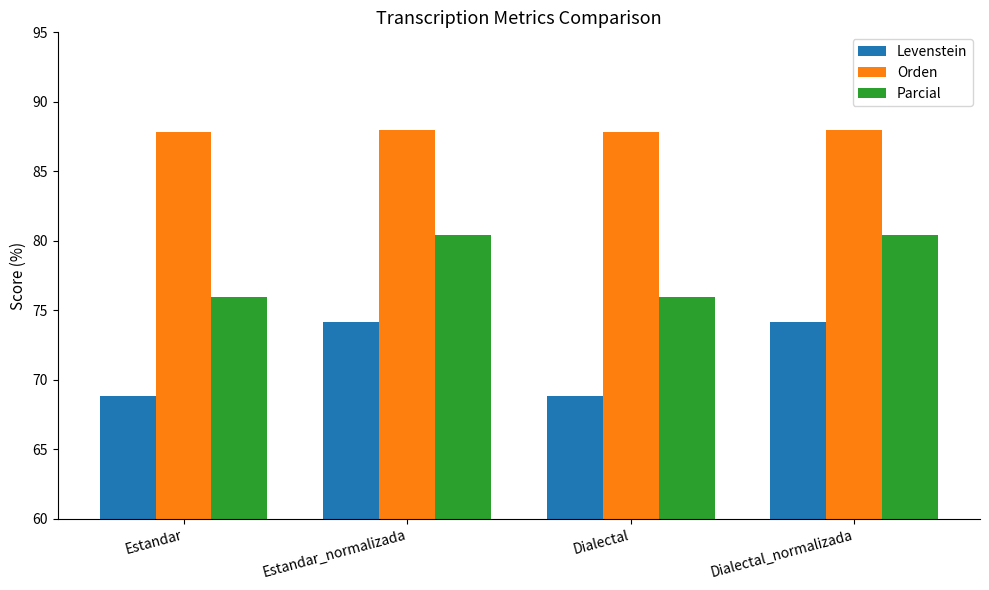

True or false: Orden has a value of 87.8 at Estandar.

True